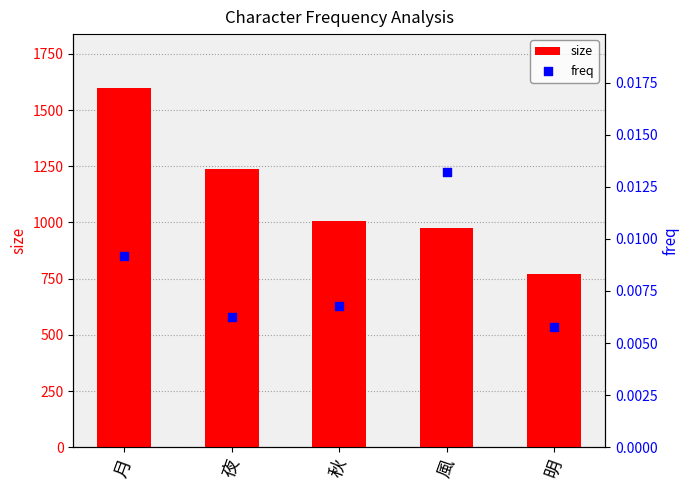

What are all the series names shown in the legend?

size, freq